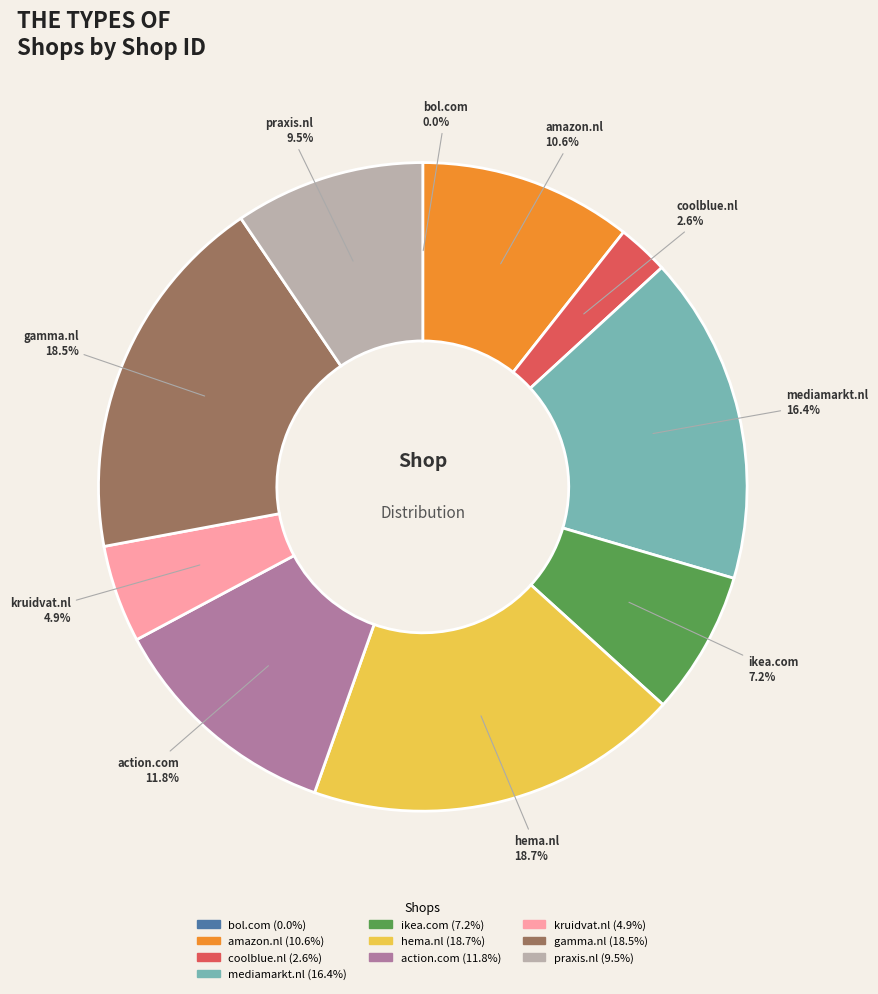

Between amazon.nl and coolblue.nl, which is larger?

amazon.nl